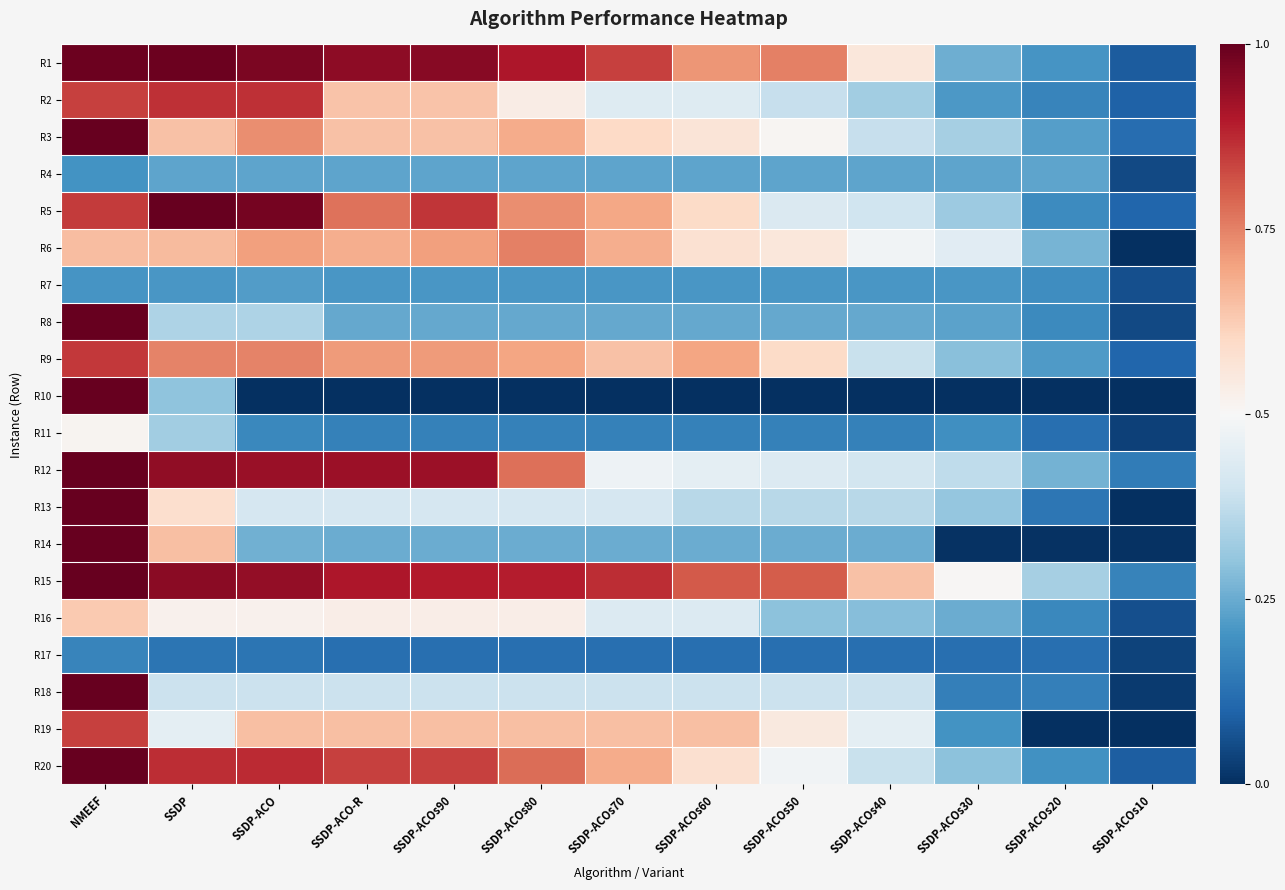

Count the number of categories in the chart.

13